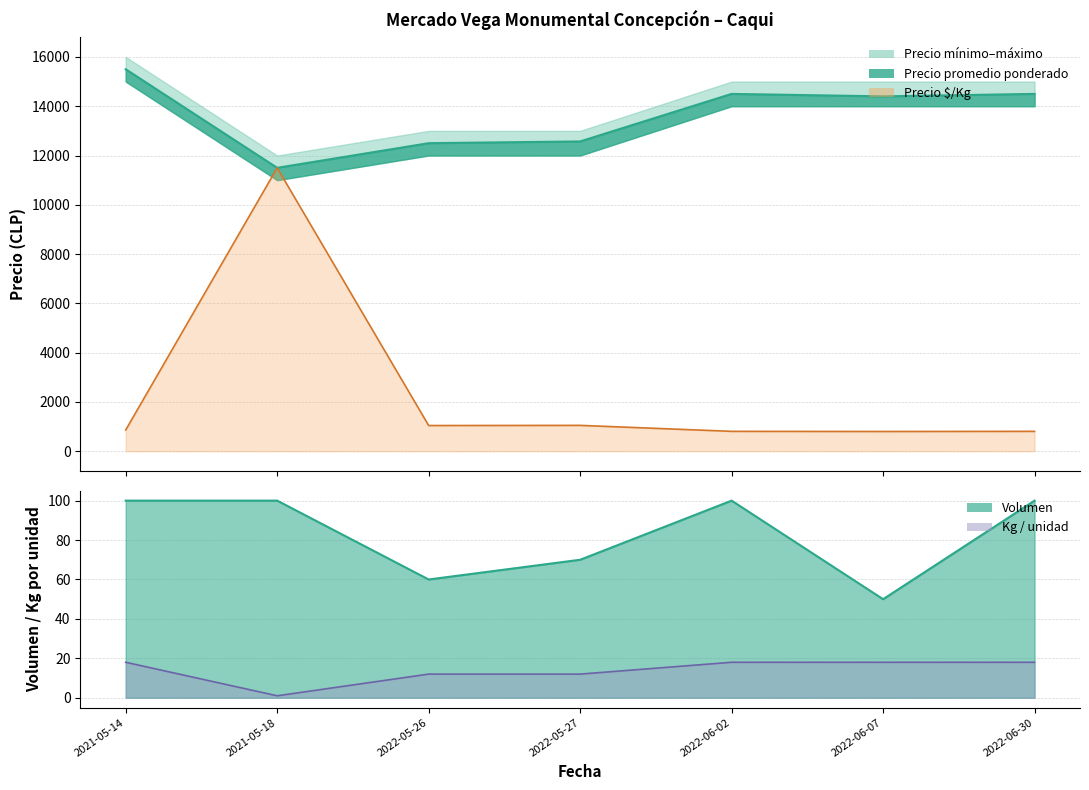

What is the difference between the highest and lowest values at 2022-05-26?

12488